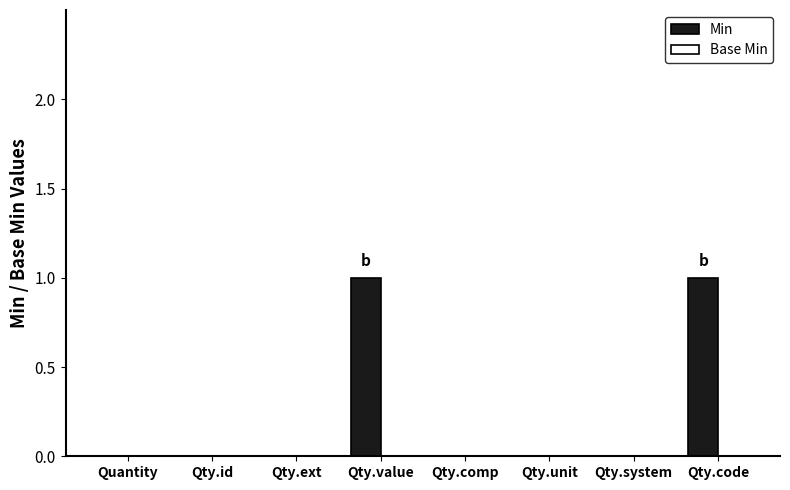

The value at Qty.code is 0. True or false?

False